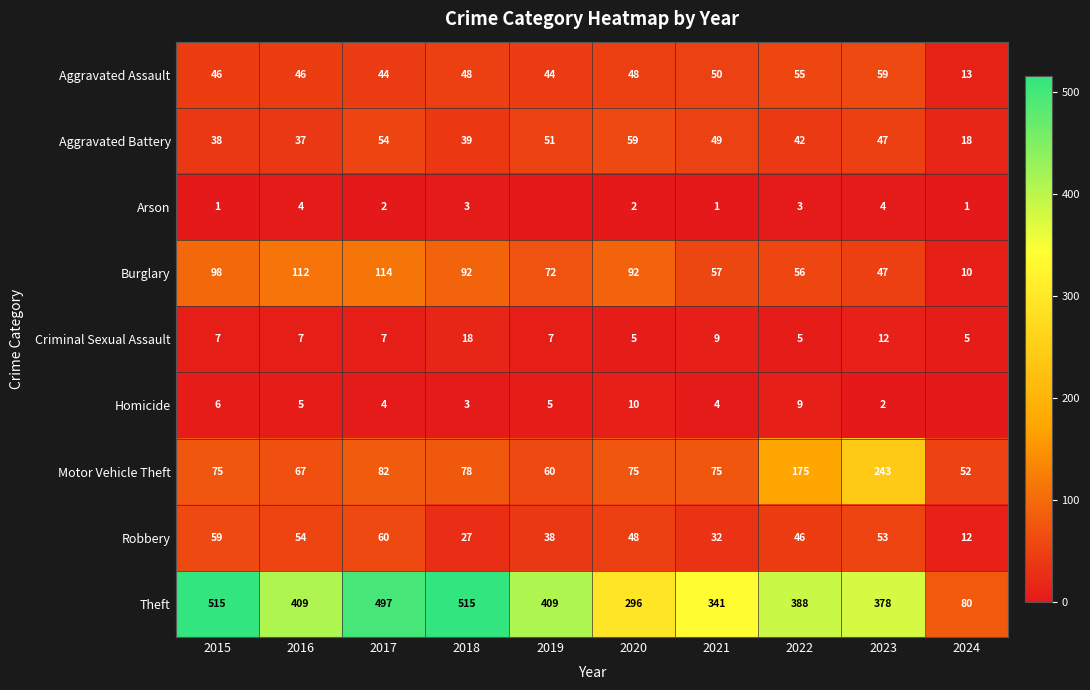

Rank the series at 2022 from highest to lowest value.

Theft, Motor Vehicle Theft, Burglary, Aggravated Assault, Robbery, Aggravated Battery, Homicide, Criminal Sexual Assault, Arson